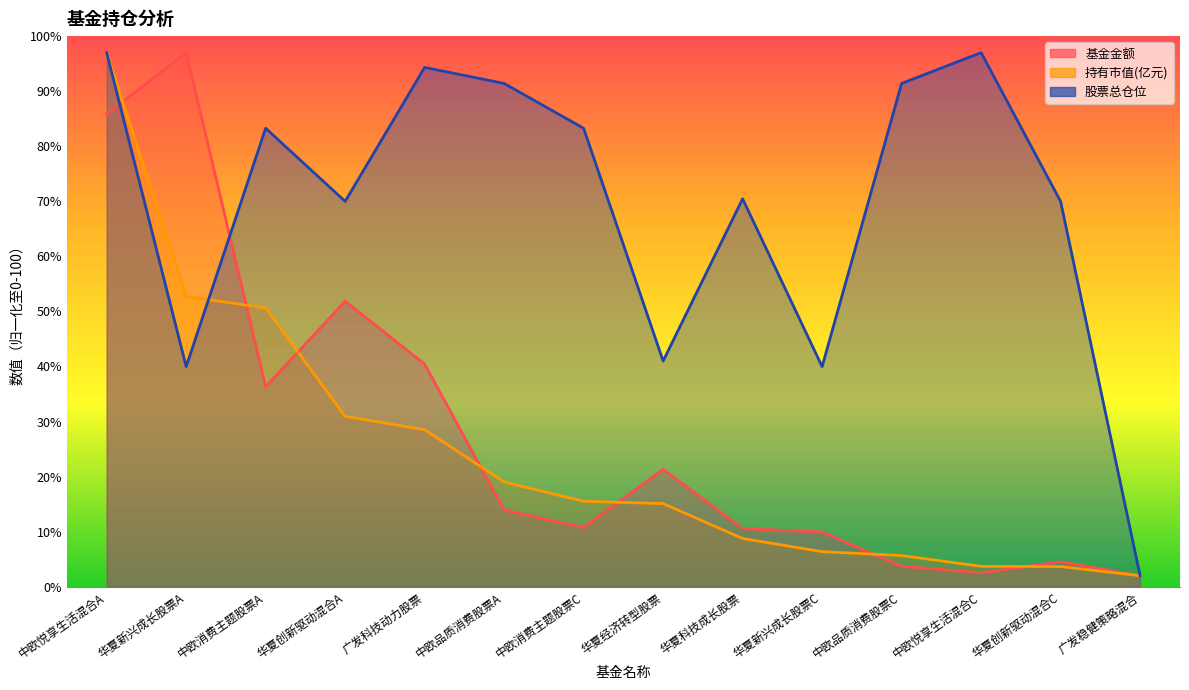

Which label corresponds to the smallest value in the chart?

广发稳健策略混合